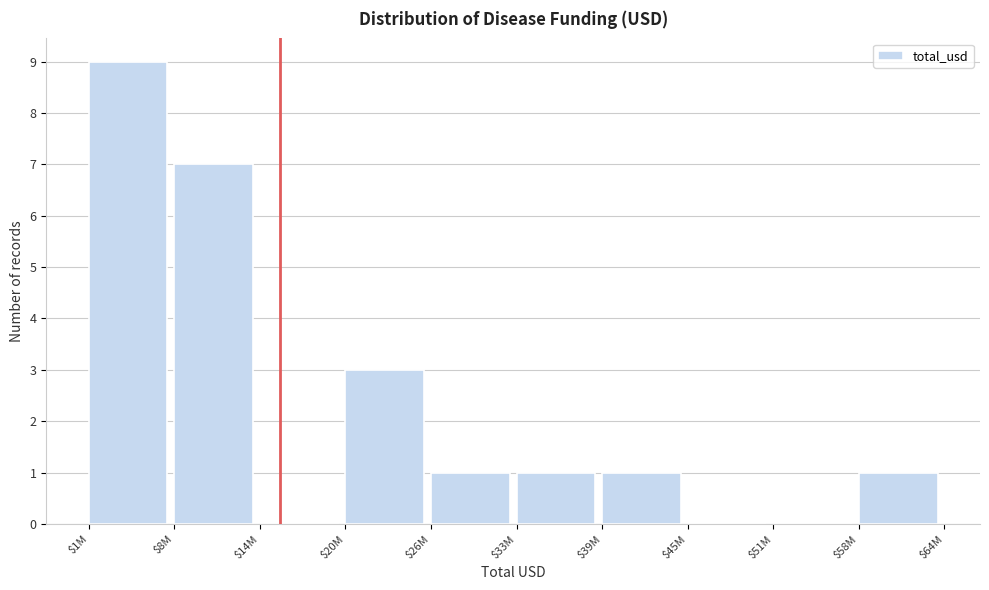

At which category does the chart reach its peak across all series?

$1M